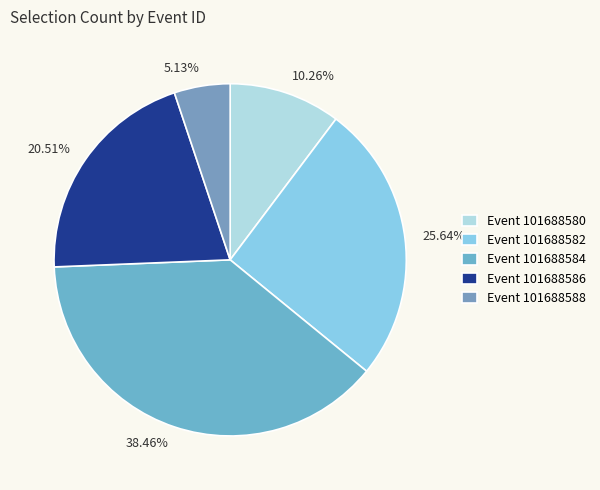

Which has a higher value, 10.26% or 25.64%?

25.64%